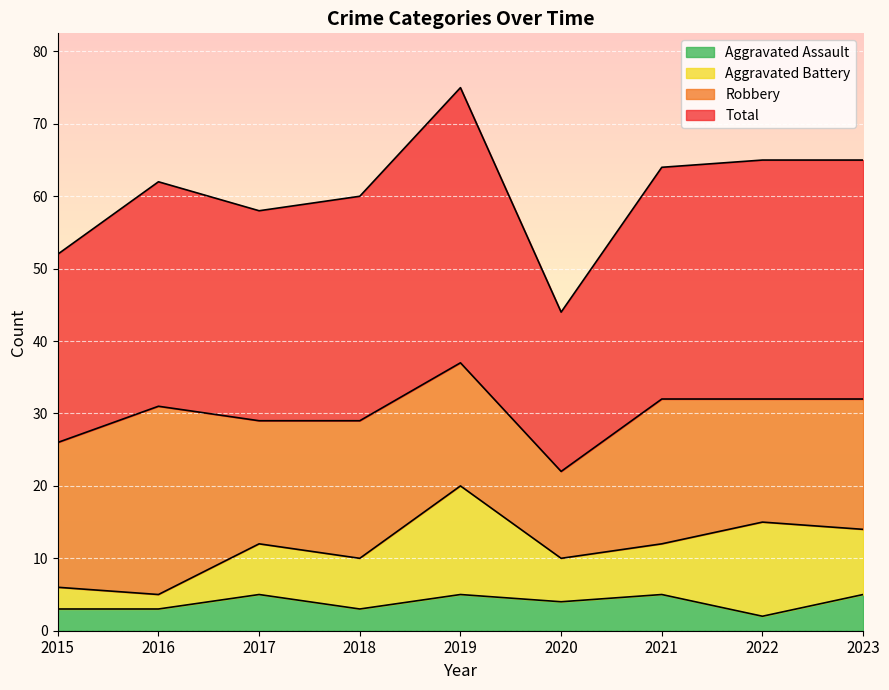

True or false: Aggravated Assault has more than 2 points higher than both neighbors.

True